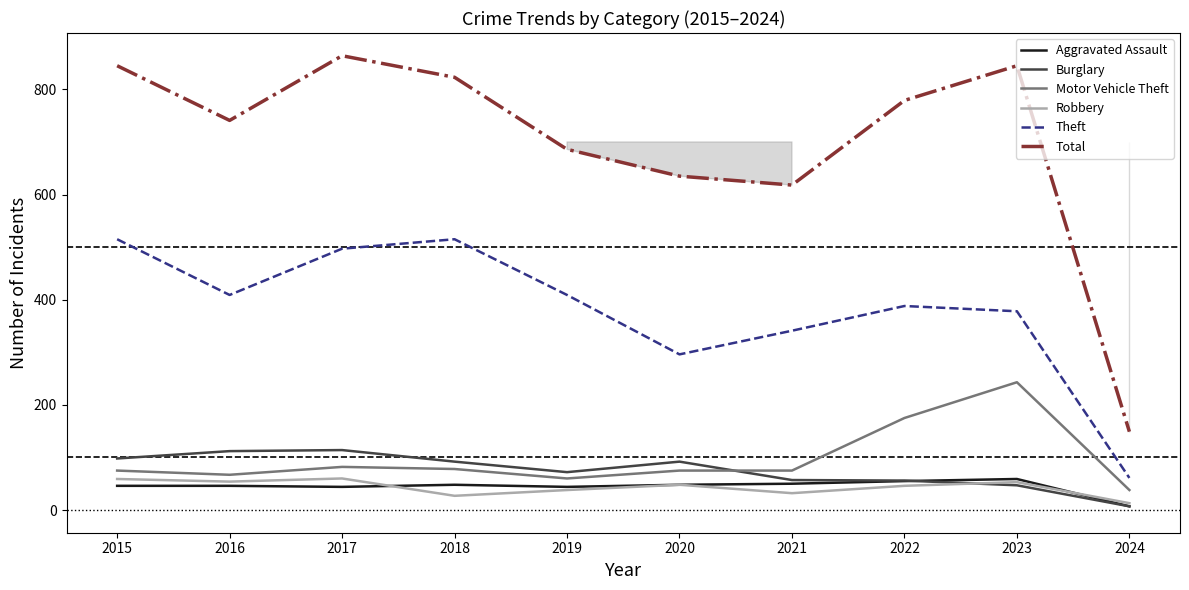

What are all the series names shown in the legend?

Aggravated Assault, Burglary, Motor Vehicle Theft, Robbery, Theft, Total